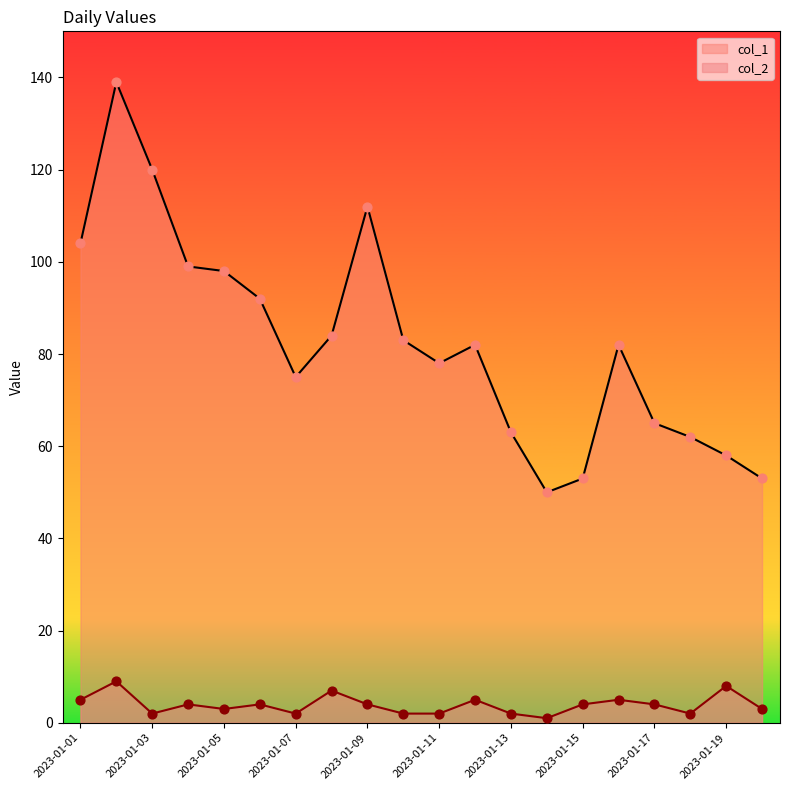

What are all the series names shown in the legend?

col_1, col_2